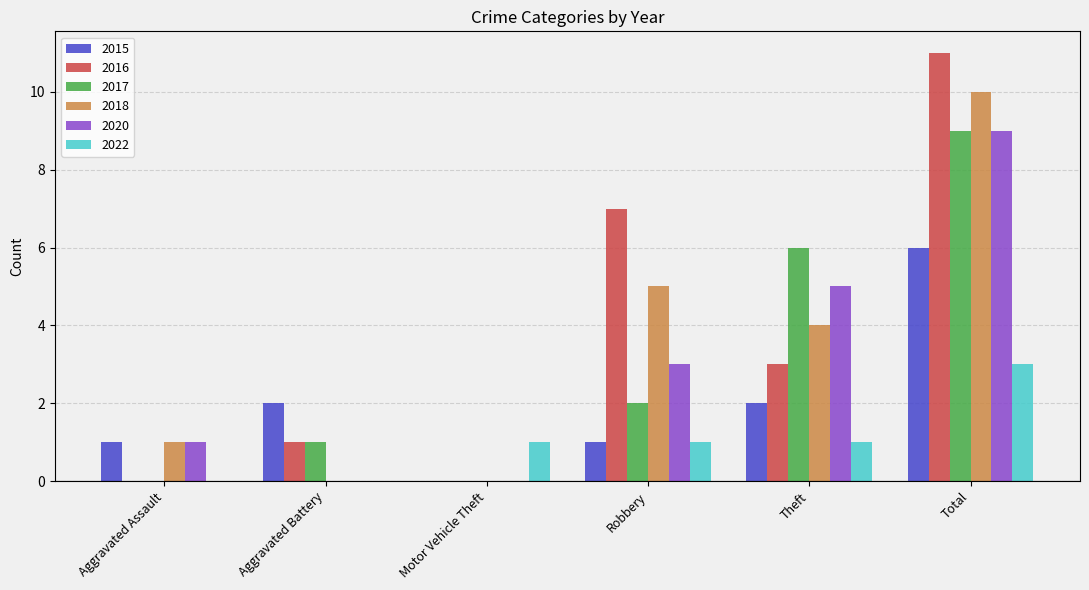

What is the sum of all 2016 values?

22